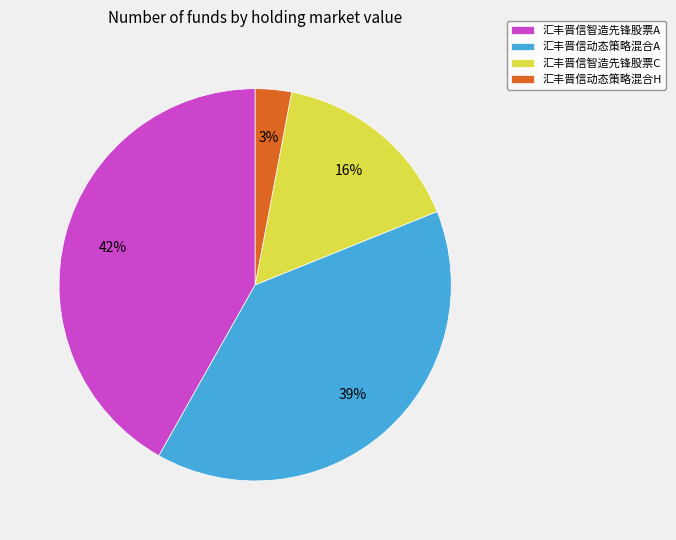

What percentage is the 汇丰晋信智造先锋股票A slice, to the nearest percent?

42%